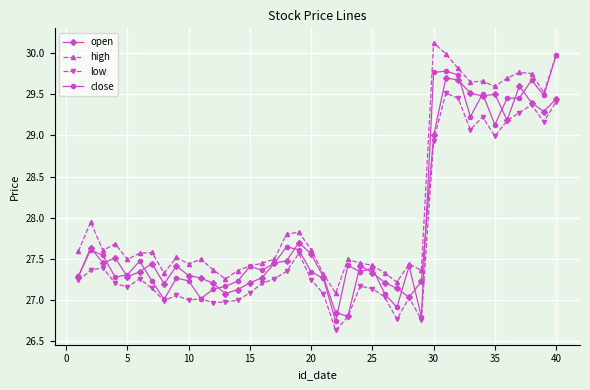

True or false: low and high cross at least once.

False